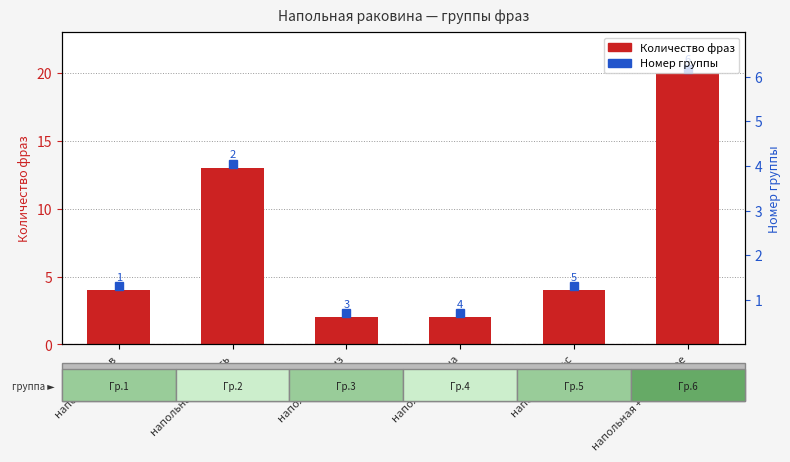

Reading left to right, what are all the values shown in this chart?

4	13	2	2	4	20